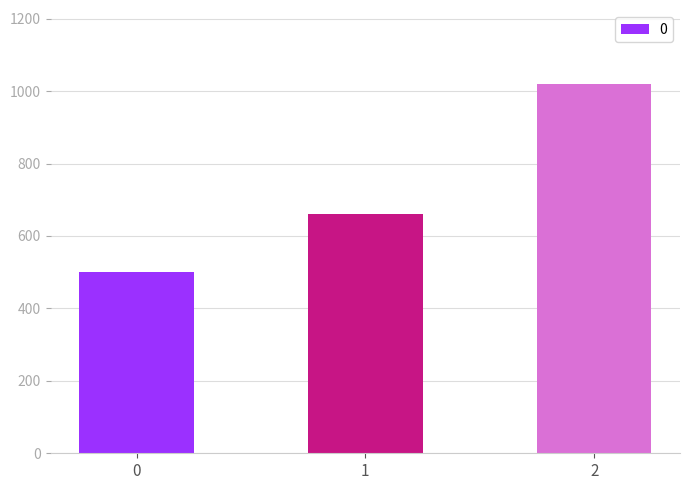

What is the difference between the maximum and second lowest values?

360